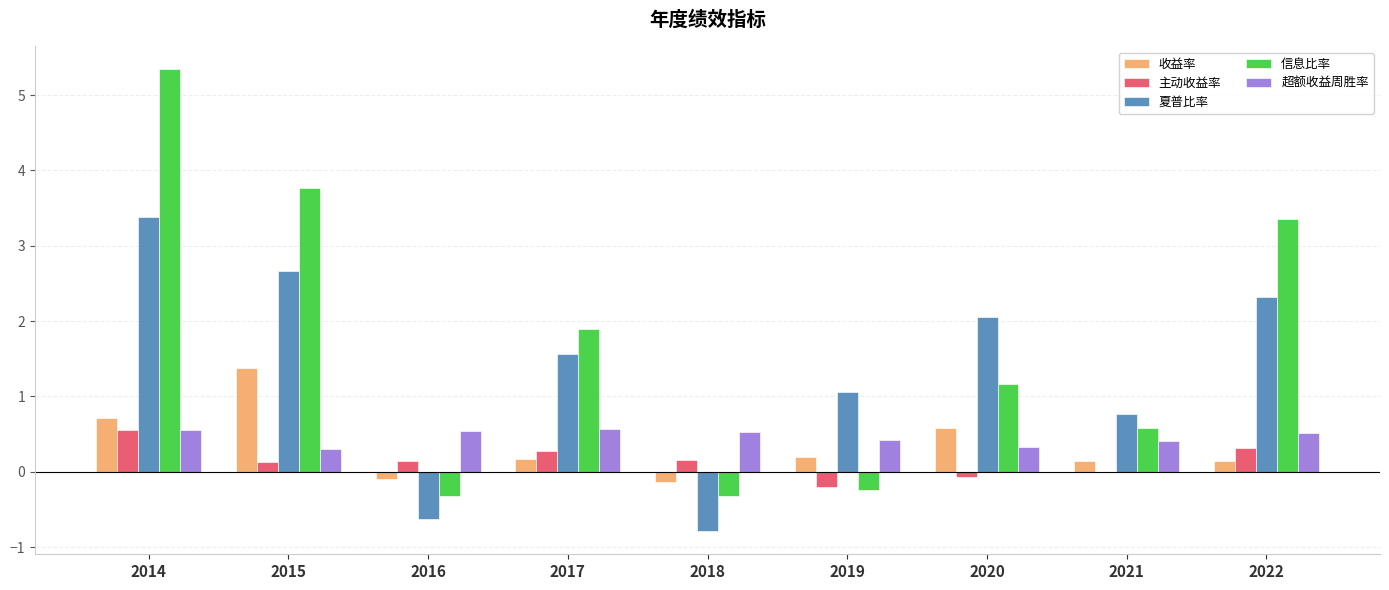

What is the highest value of the 夏普比率 series?

3.4